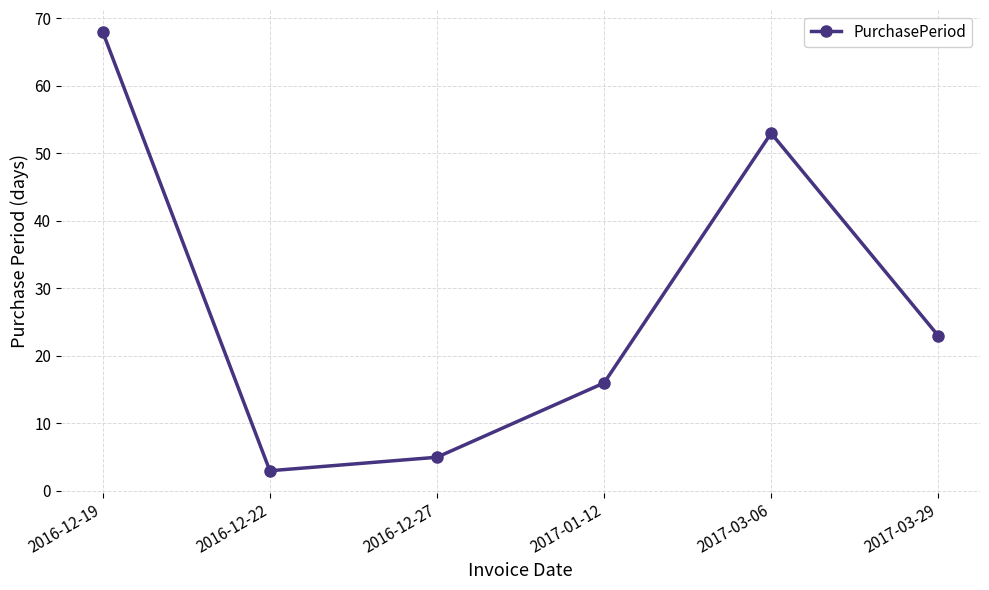

What is the ratio of the value at 2017-03-06 to the value at 2016-12-22?

17.7